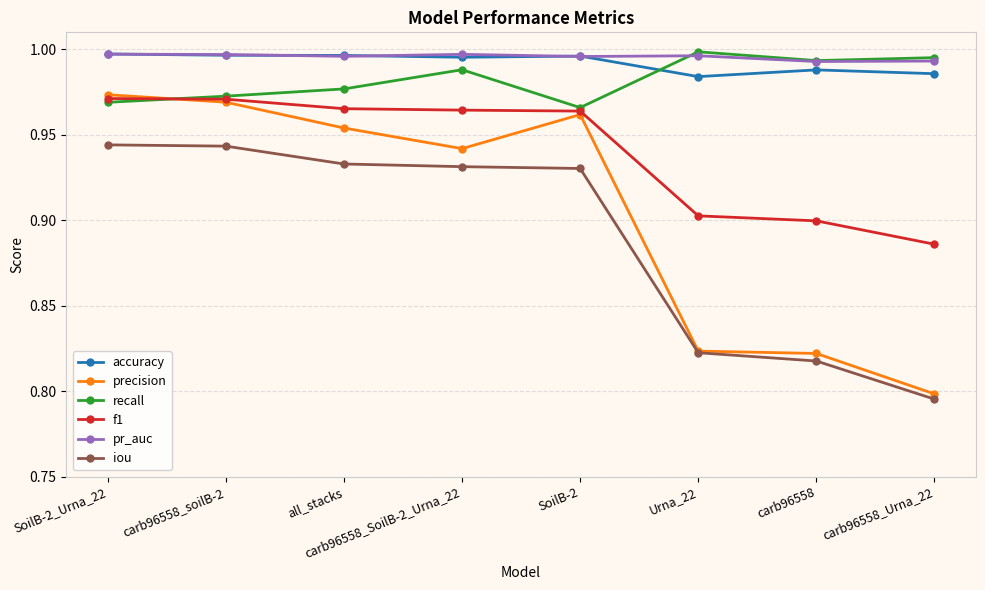

At which label does precision reach its minimum?

carb96558_Urna_22